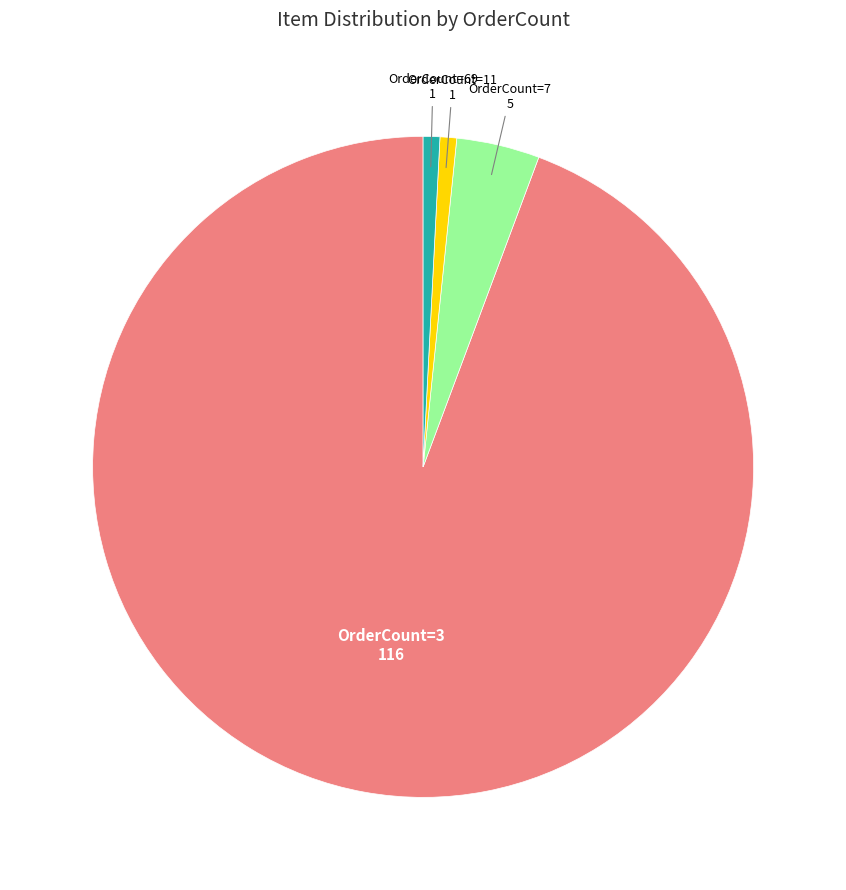

Is there any slice that represents more than half of the pie?

Yes